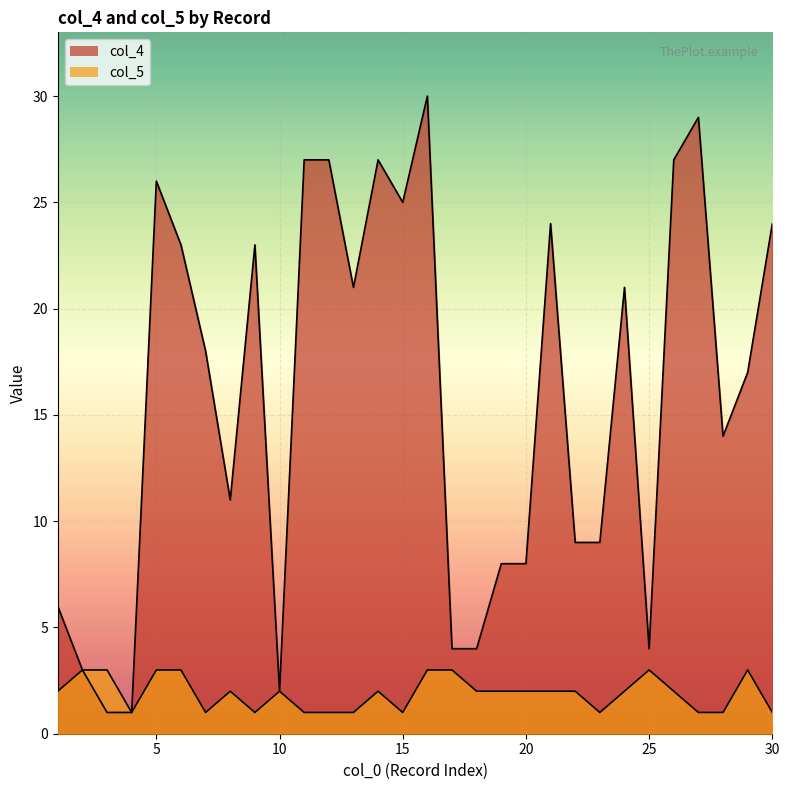

At which category does col_4 reach its first local valley?

8